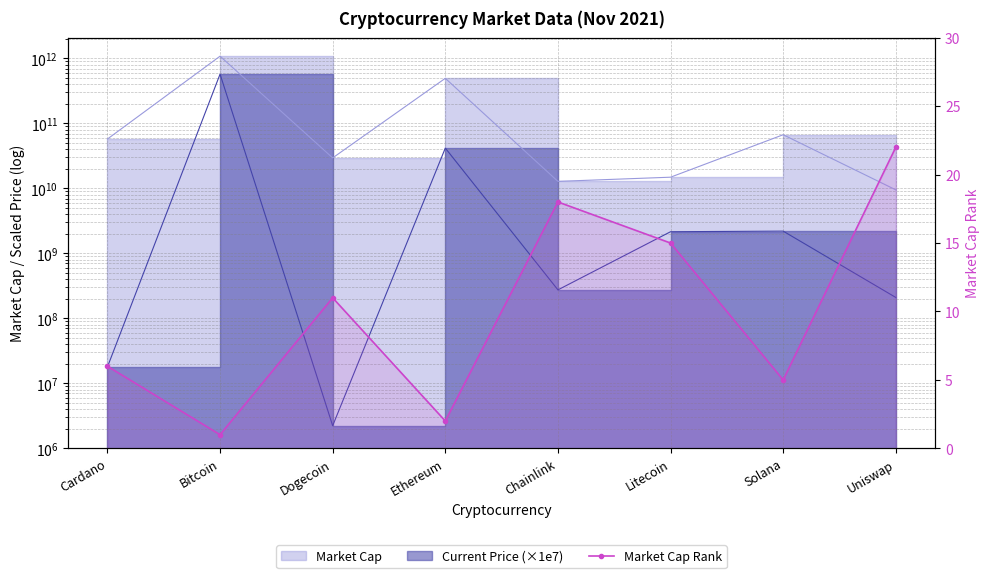

How many lines are shown in the chart?

1